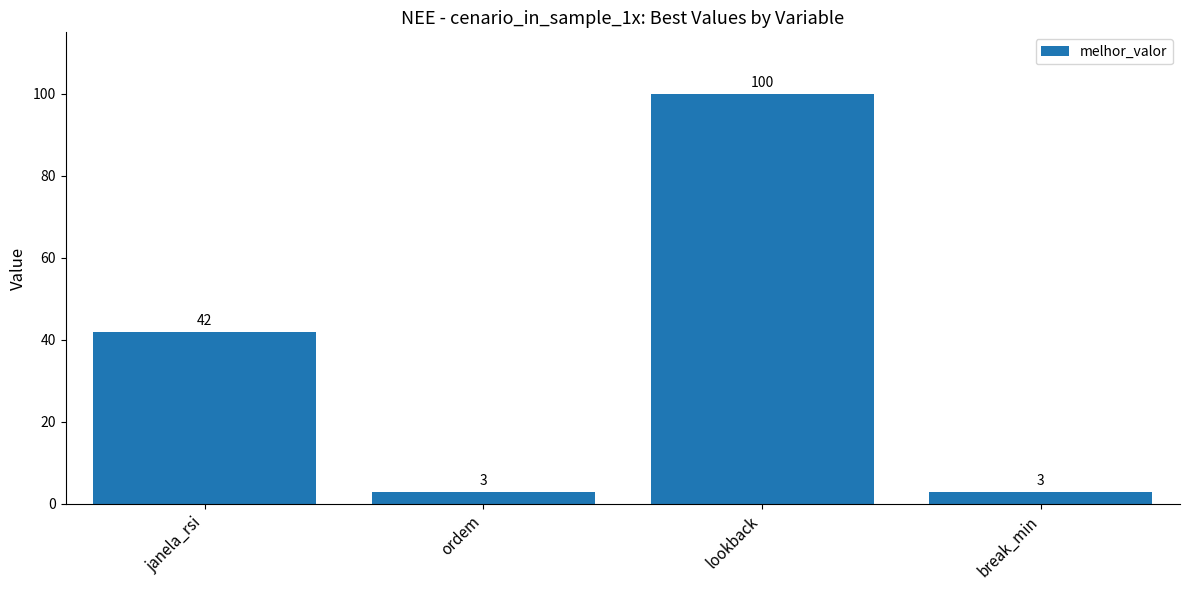

What is the difference between the maximum and minimum values?

97